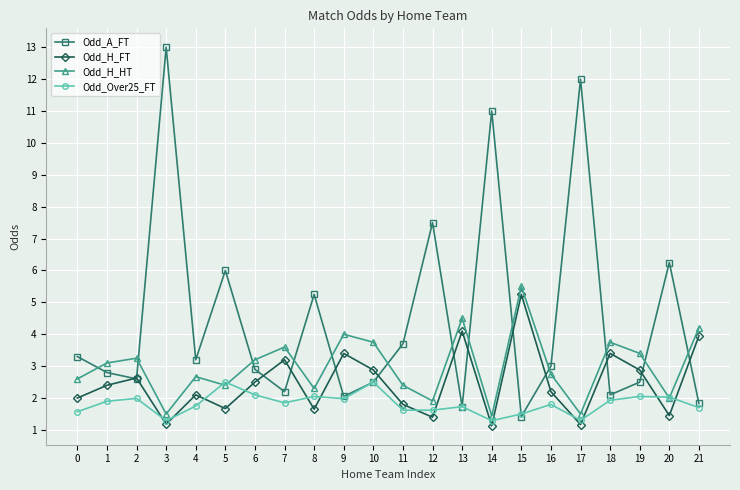

In Odd_H_FT, how many points are lower than both neighbors (excluding endpoints)?

7